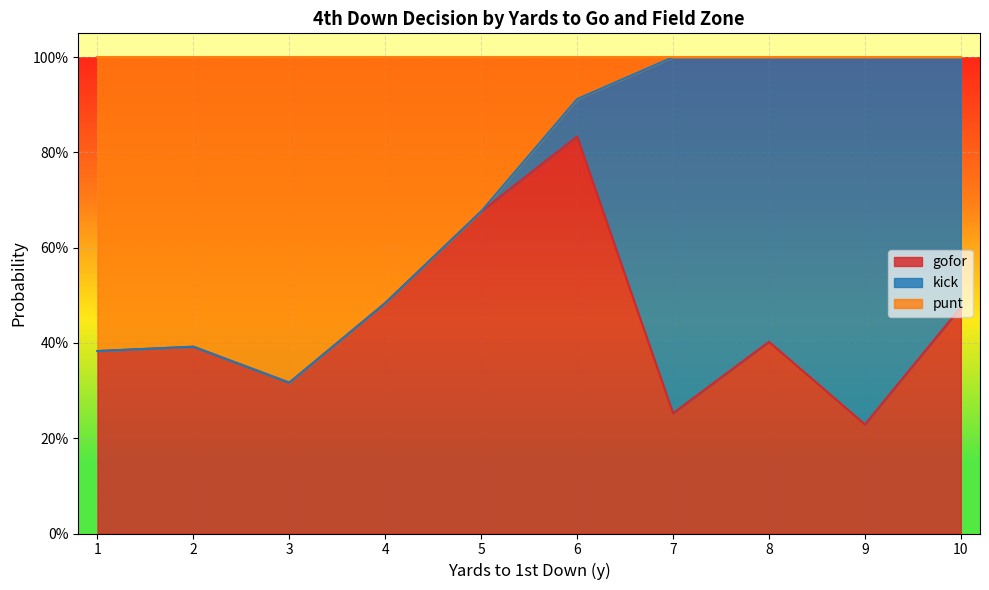

The value of gofor at 16 is 0.4. True or false?

False